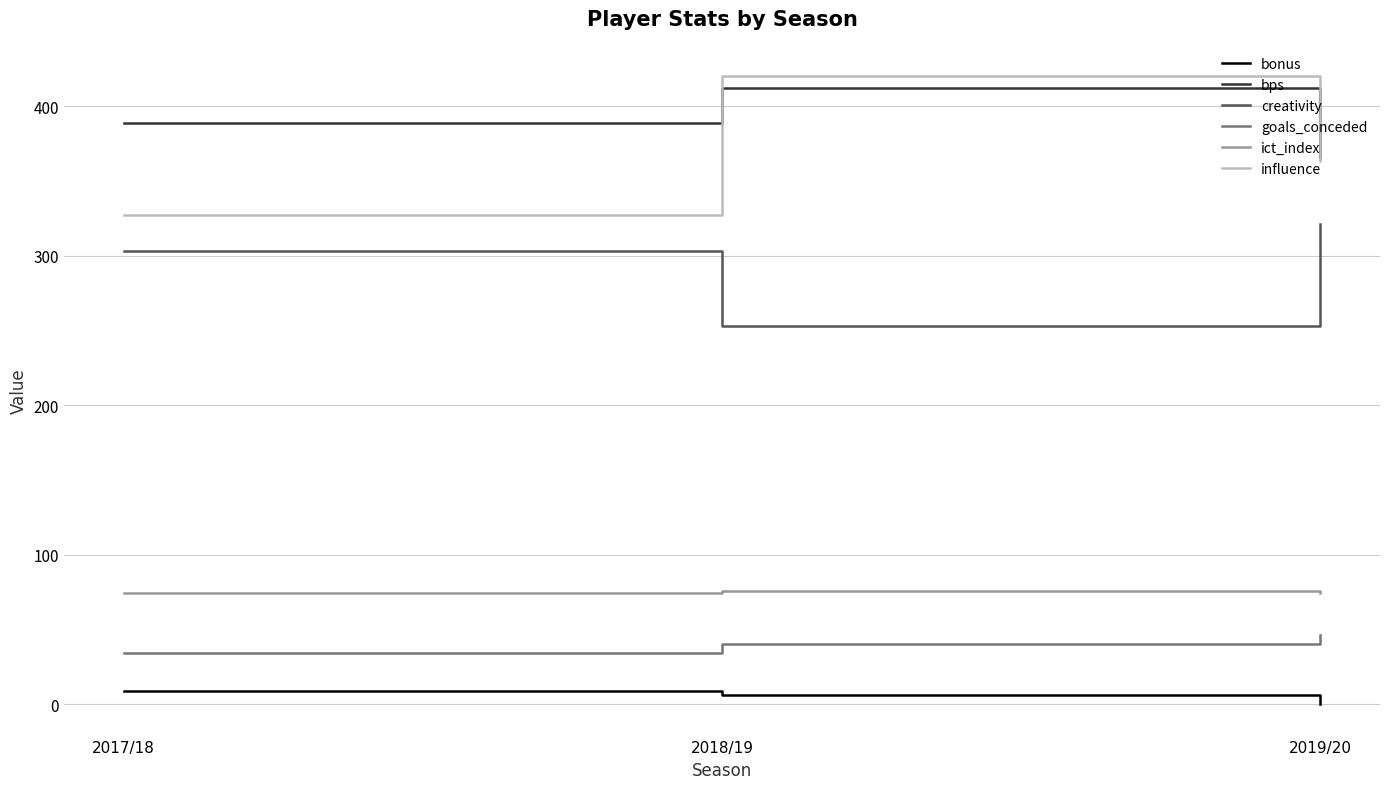

Count the bonus values in the range 0 to 9.

3